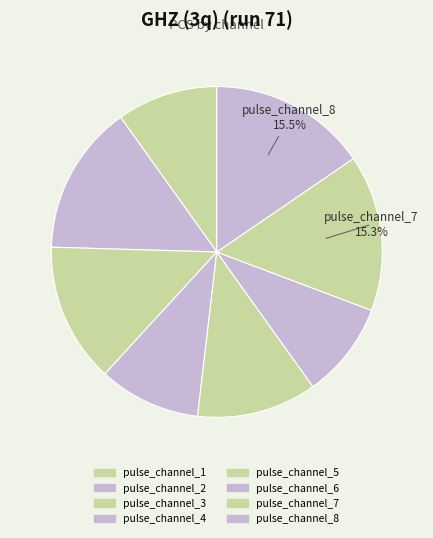

Is it true that pulse_channel_6 is 17% of the pie?

False